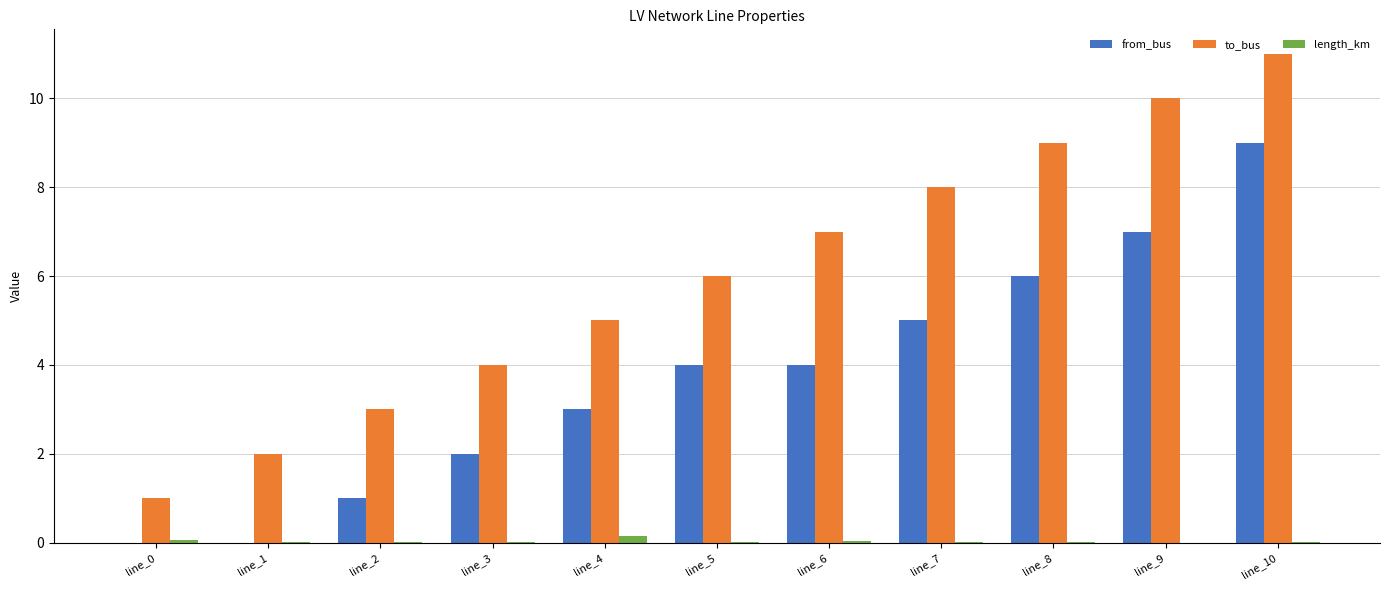

Does the chart contain stacked bars?

No